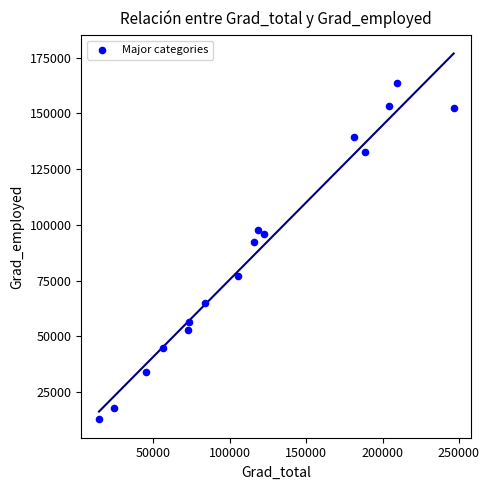

What is the range of X values (max minus min)?

232176.2